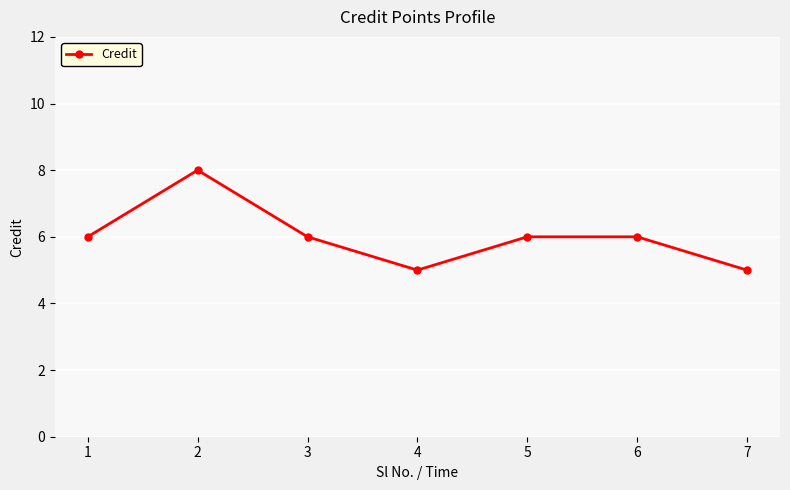

What is the minimum value shown in the chart?

5